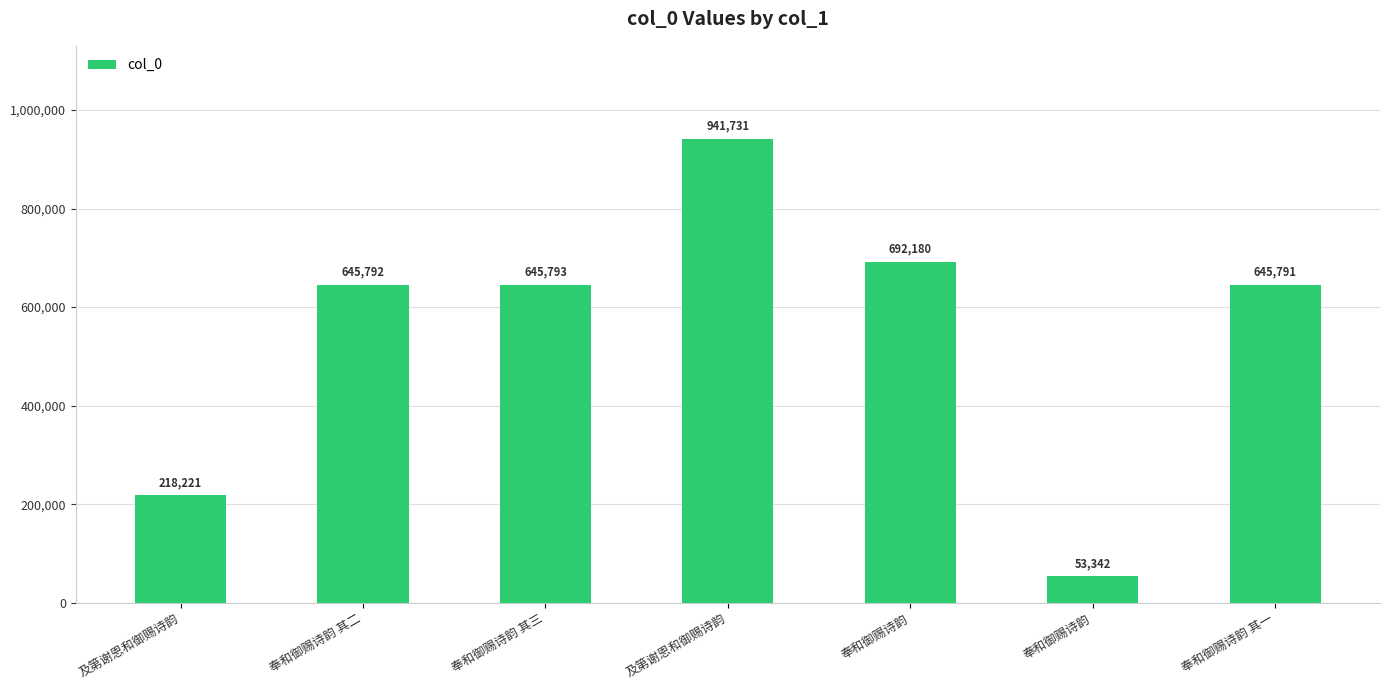

How many data points are less than 645792?

3